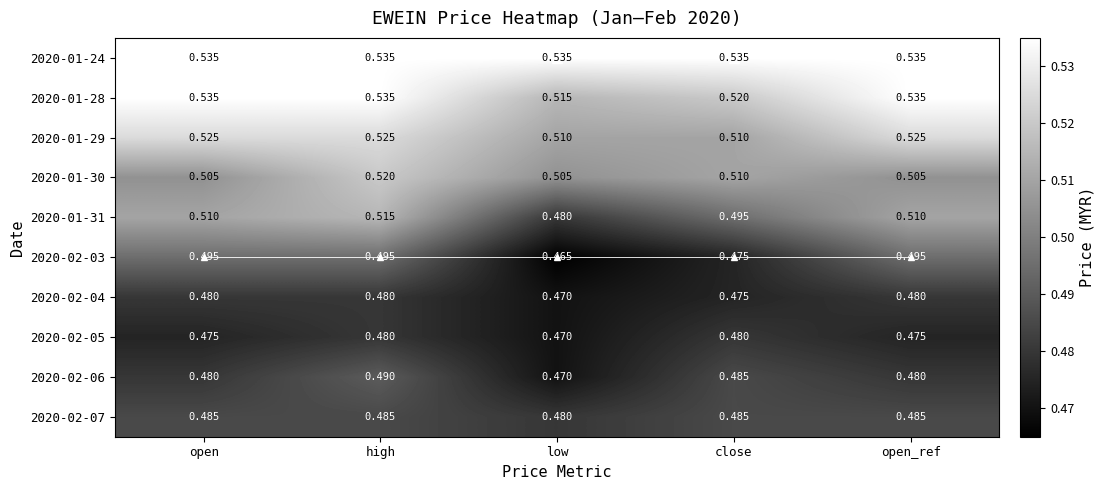

What is the maximum value for 2020-02-06?

0.5